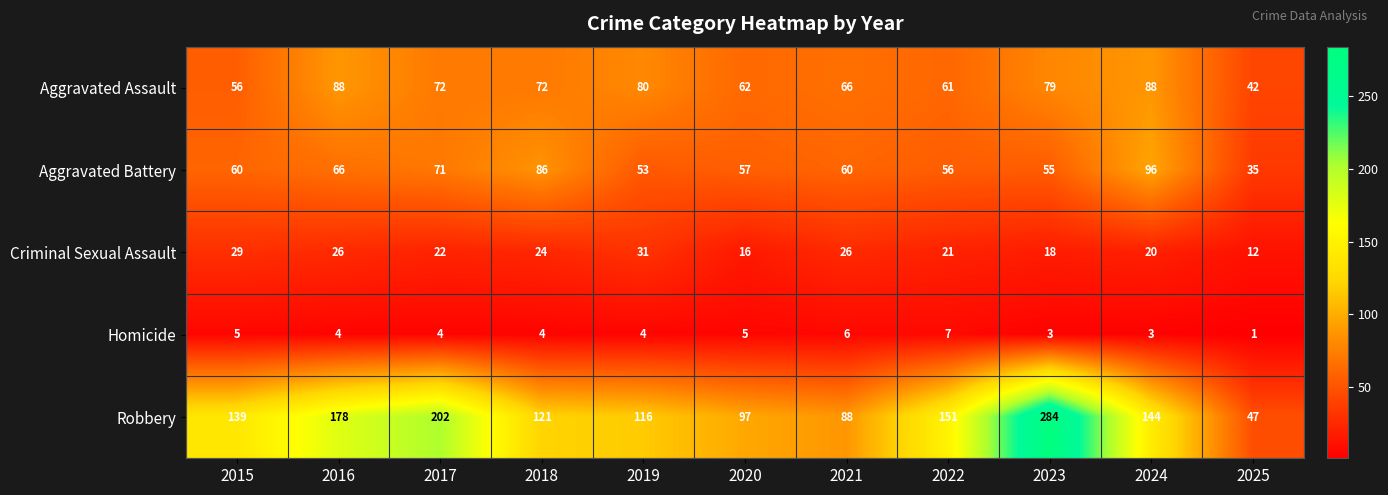

At which category is the sum across all series the highest?

2023